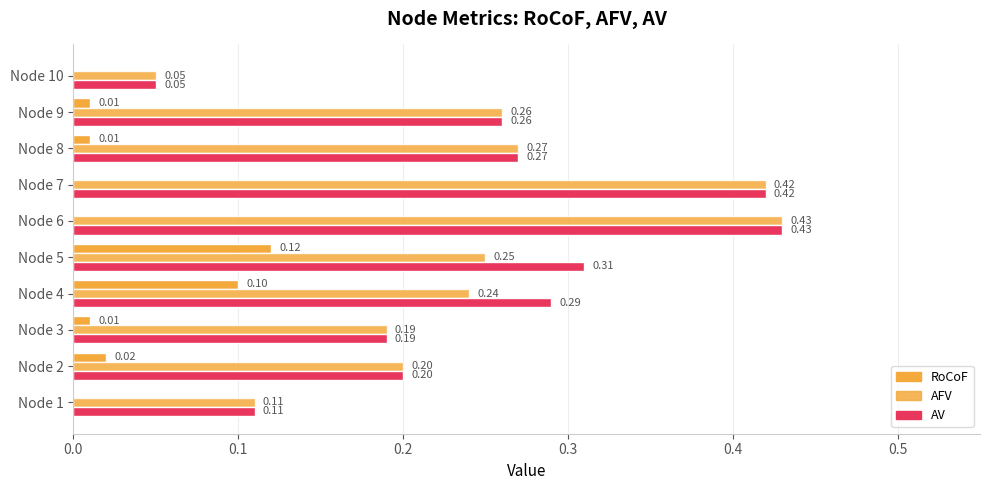

How many values in RoCoF are above zero?

6